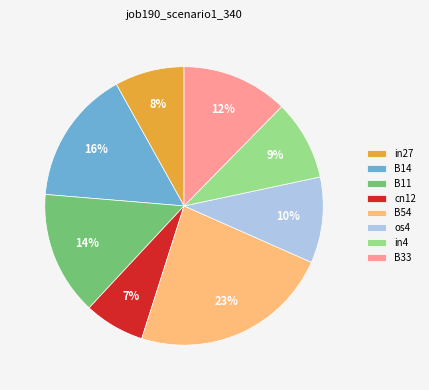

Rank the categories by value from lowest to highest.

cn12, in27, in4, os4, B33, B11, B14, B54